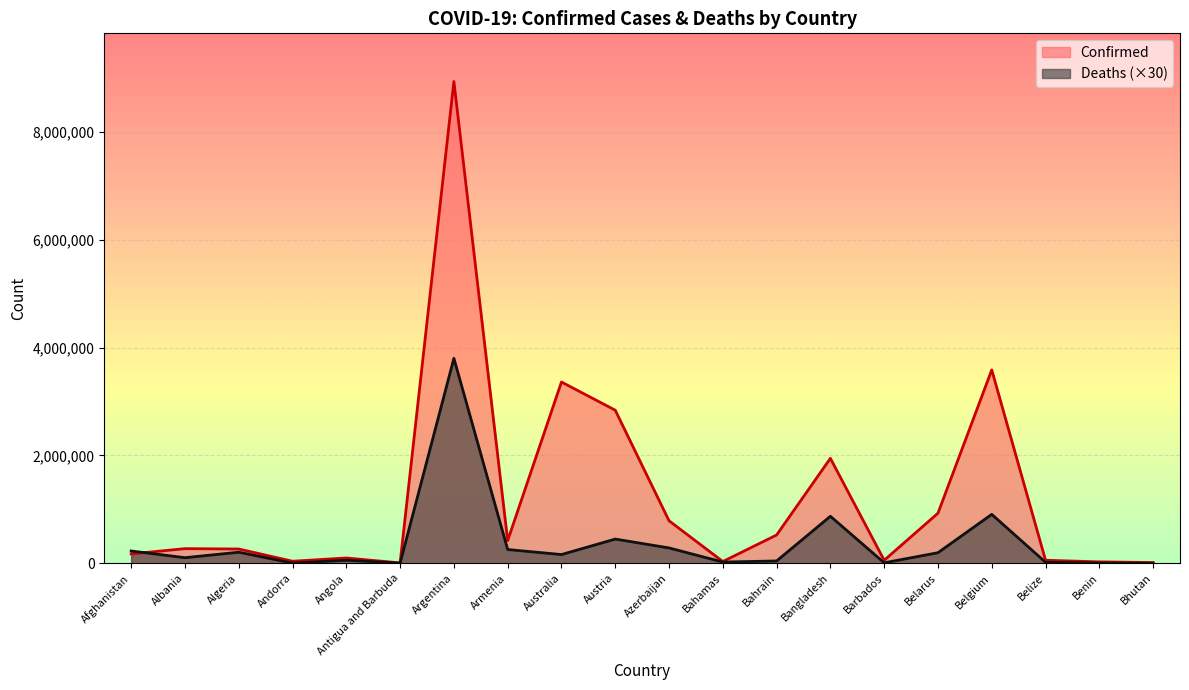

How many times do Deaths and Confirmed cross each other?

1